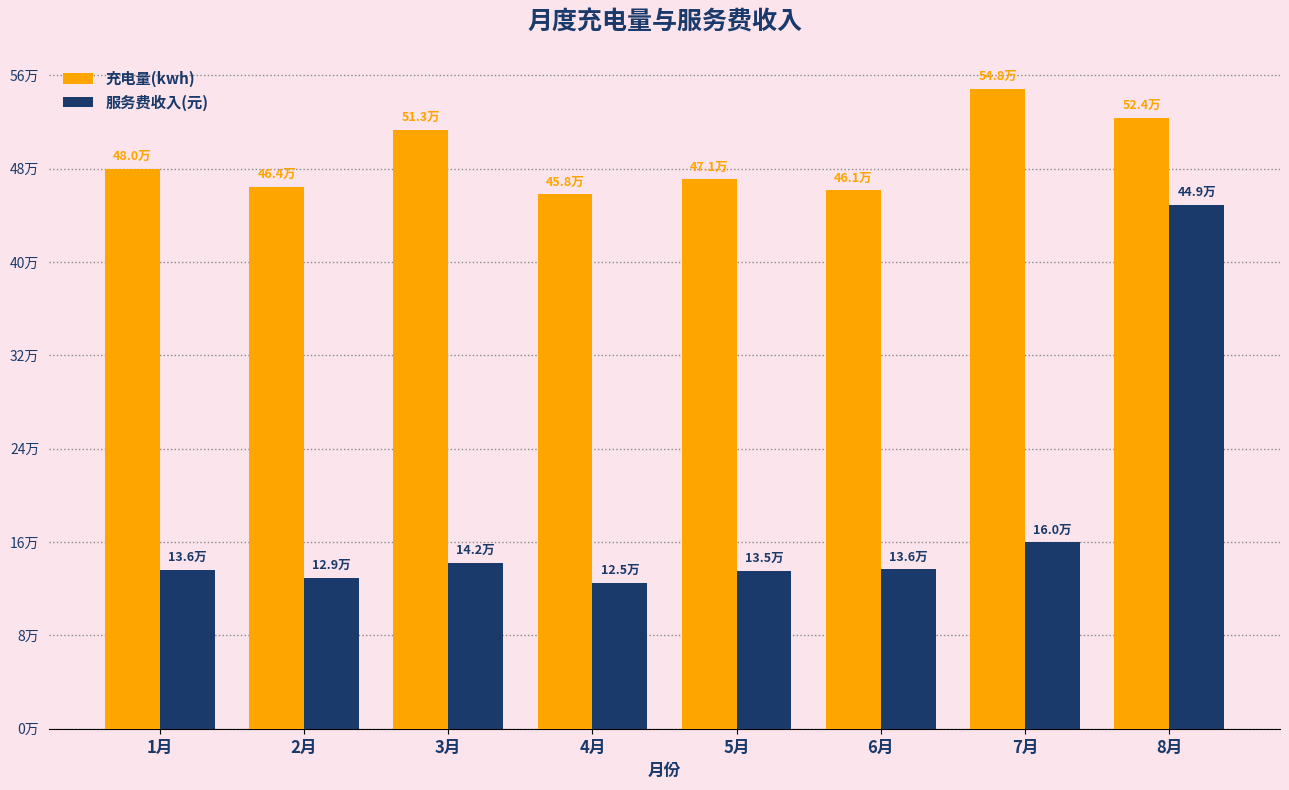

Are the bars horizontal?

No